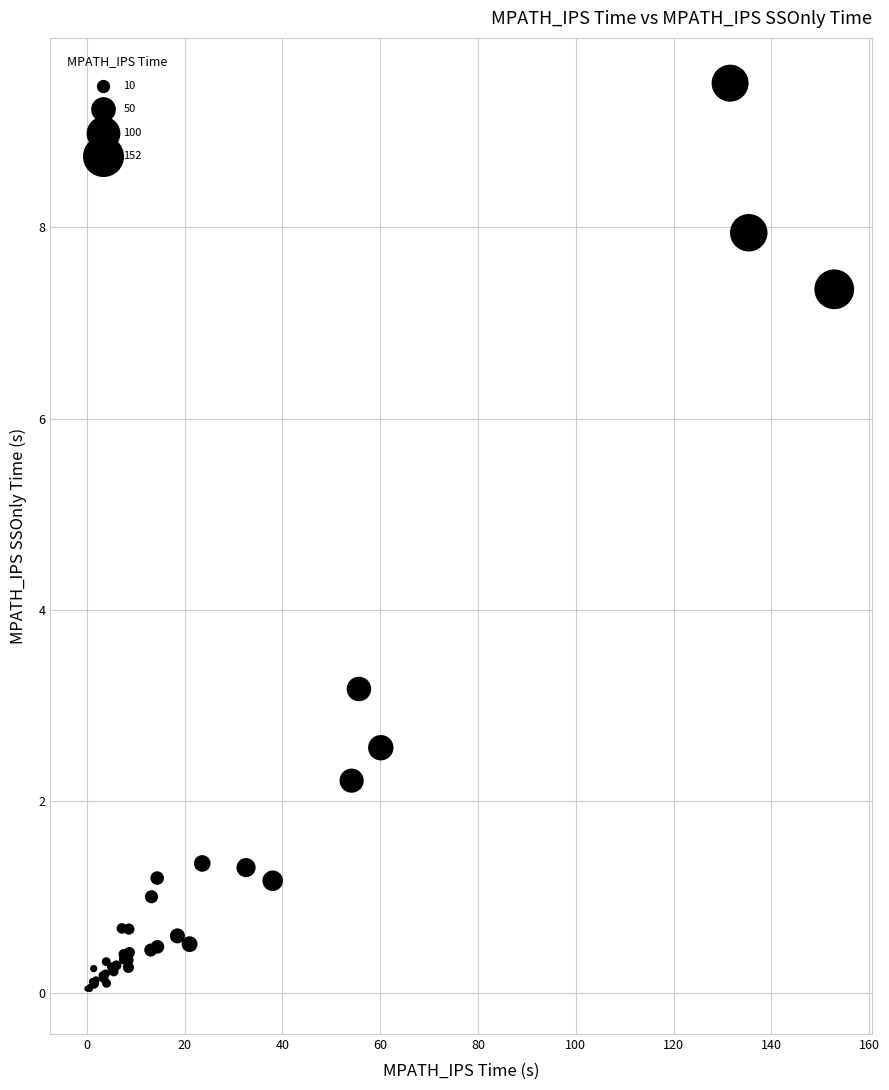

What Y value in the scatter plot is closest to 4?

3.2